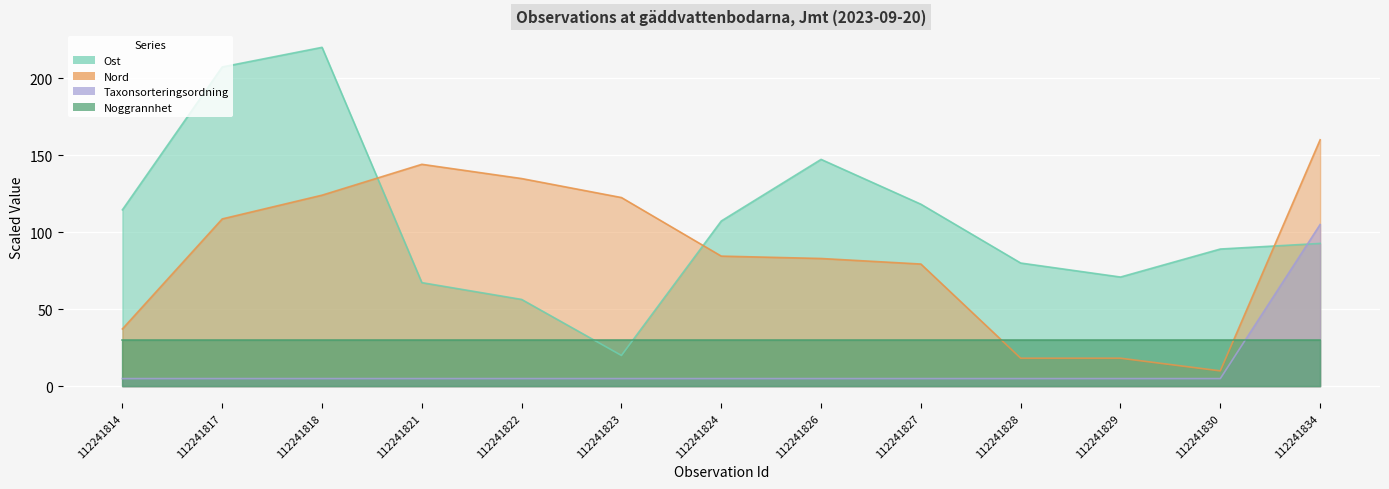

What value does the Ost series have at 112241818?

220.0